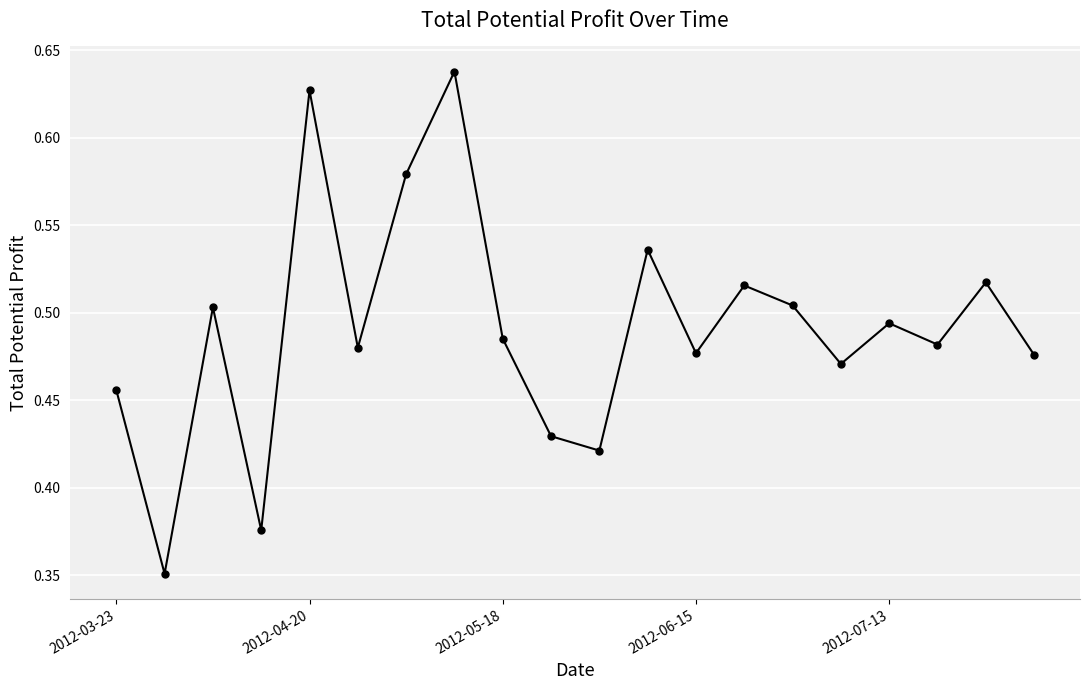

Count the values in the range 0 to 1.

20